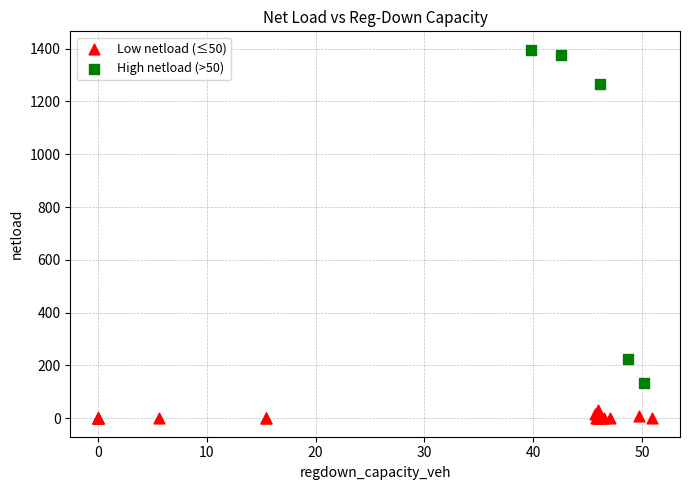

Which series has the widest spread of Y values?

High netload (>50)